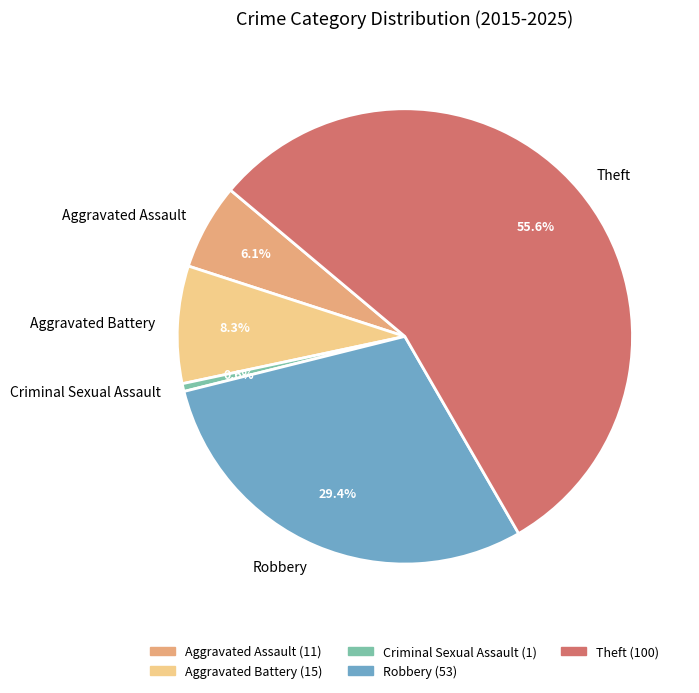

To the nearest percent, what is the combined percentage of Aggravated Assault and Aggravated Battery?

14%